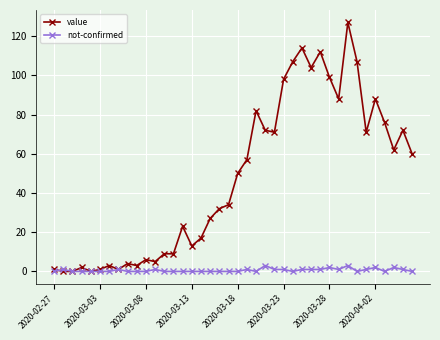

Rank the series by their average value, from lowest to highest.

not-confirmed, value